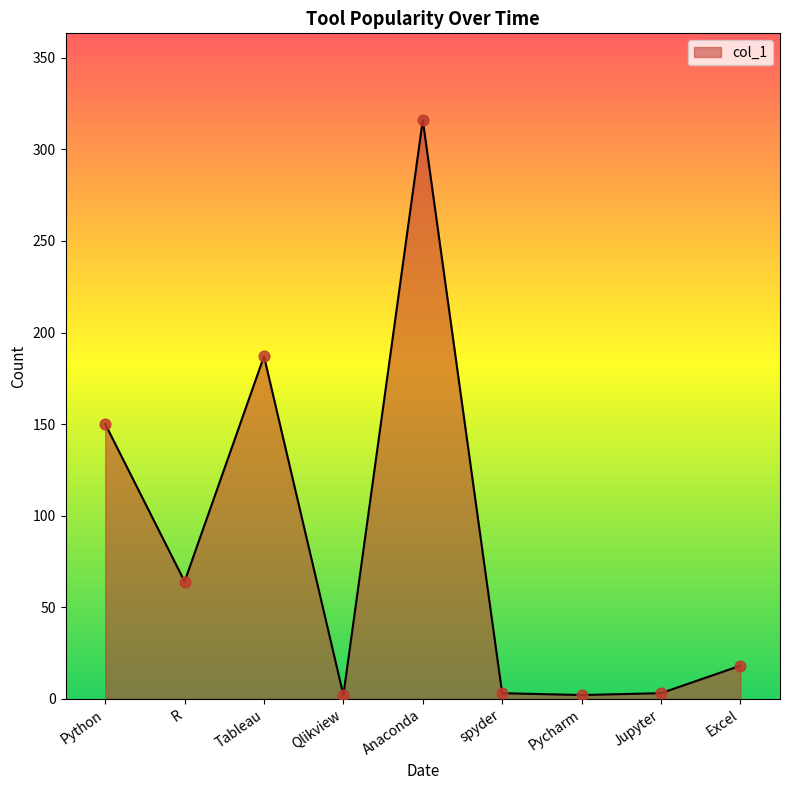

Between Excel and Python, which is larger?

Python